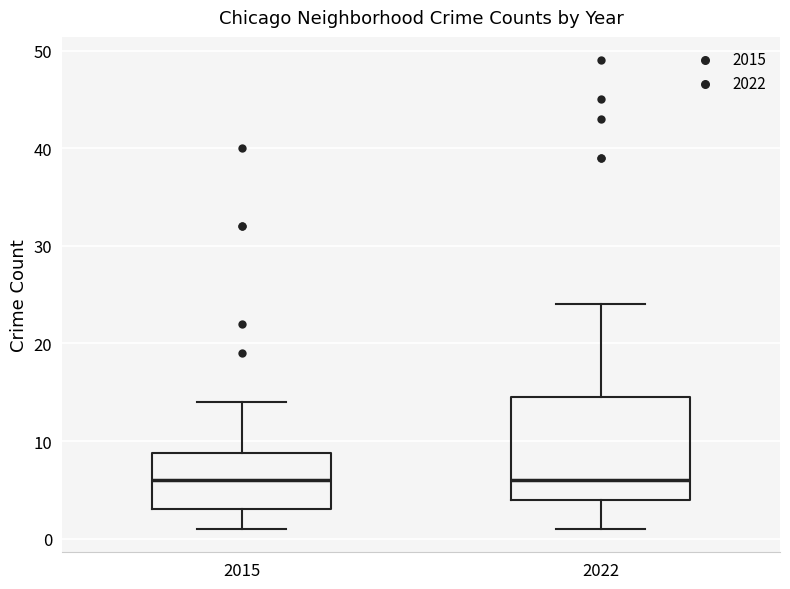

Where is the upper edge of the box at x = 2015 on the y-axis? The values are not printed on the chart, so give them approximately, as read against the axis.

9